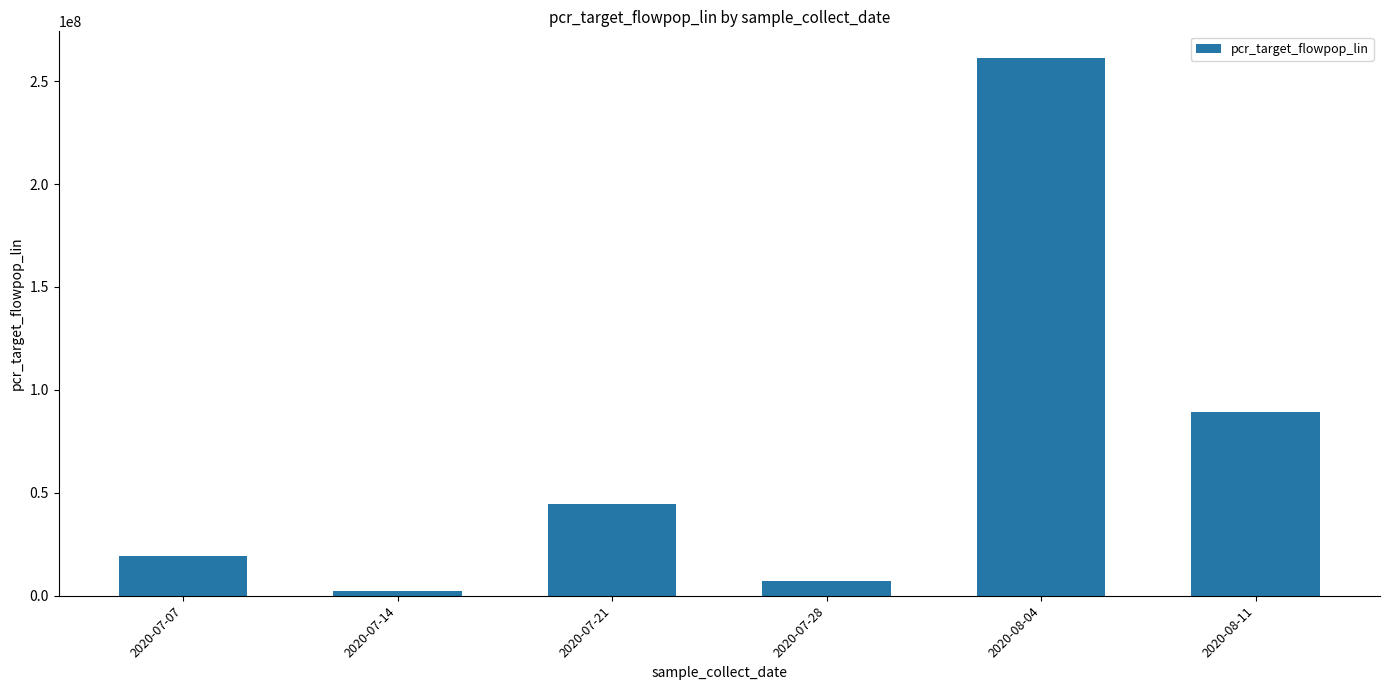

Count the number of data series in this chart.

1